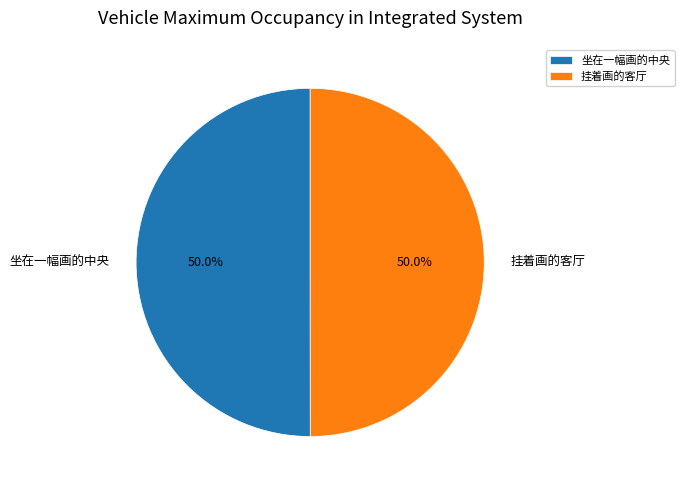

Approximately how many times larger is the value at 挂着画的客厅 compared to 坐在一幅画的中央?

1.0